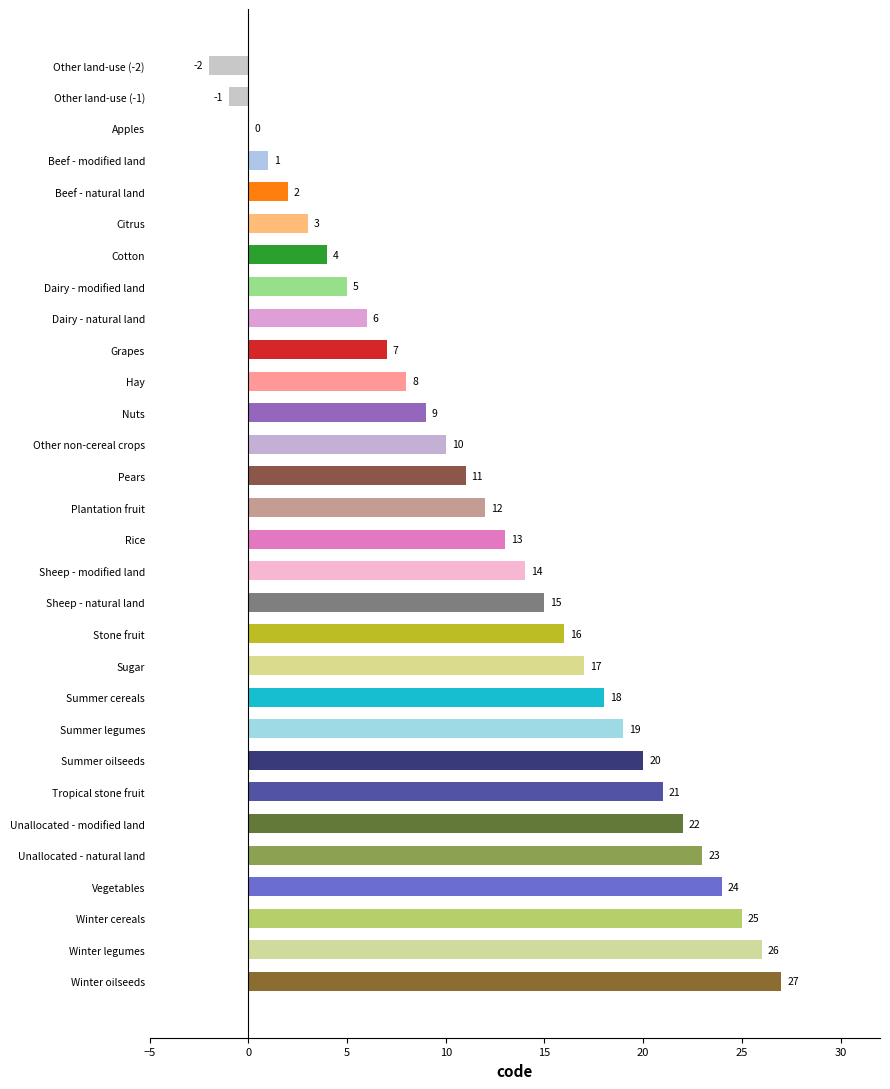

The value at Winter legumes is 17. True or false?

False